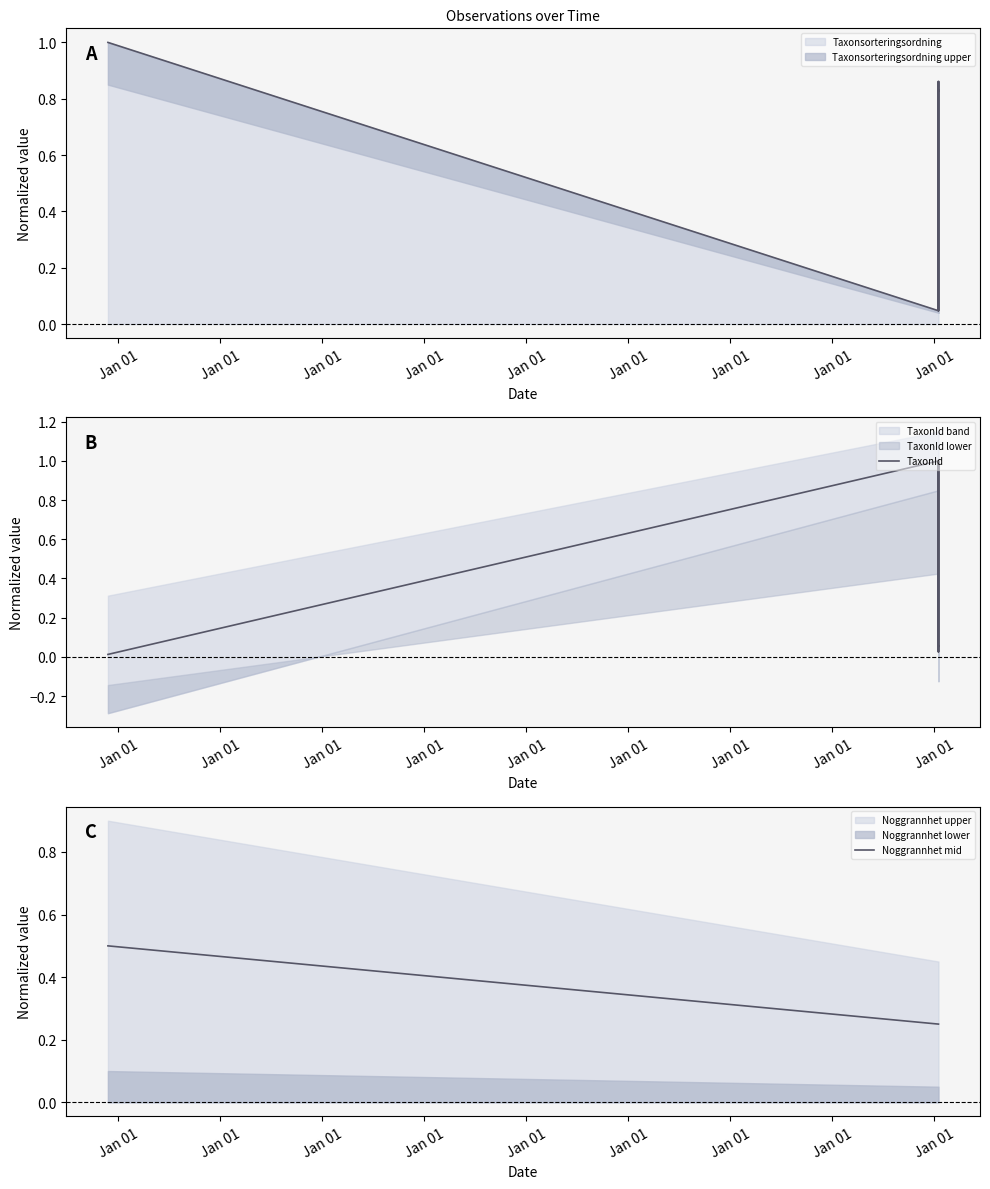

Between Jan 01 and Jan 01, which series saw the biggest shift?

TaxonId